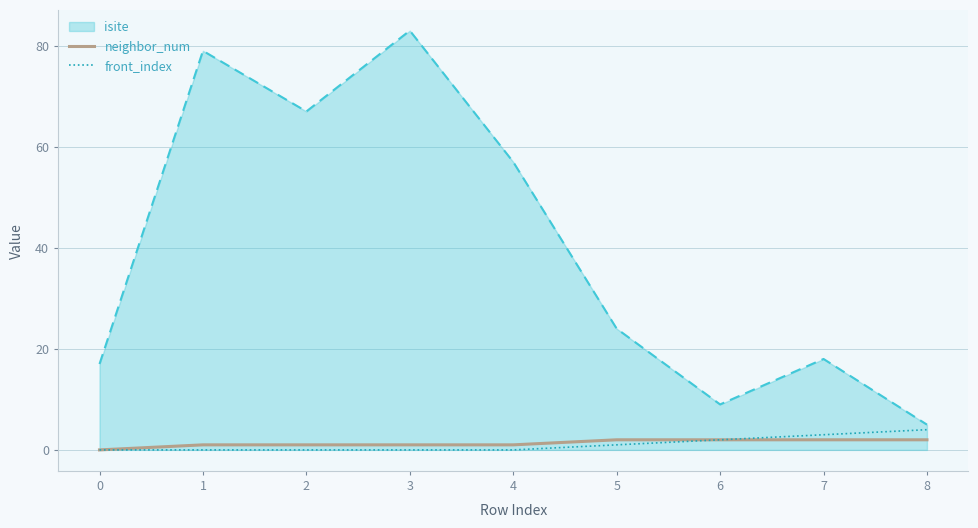

Which label corresponds to the largest value in the chart?

3